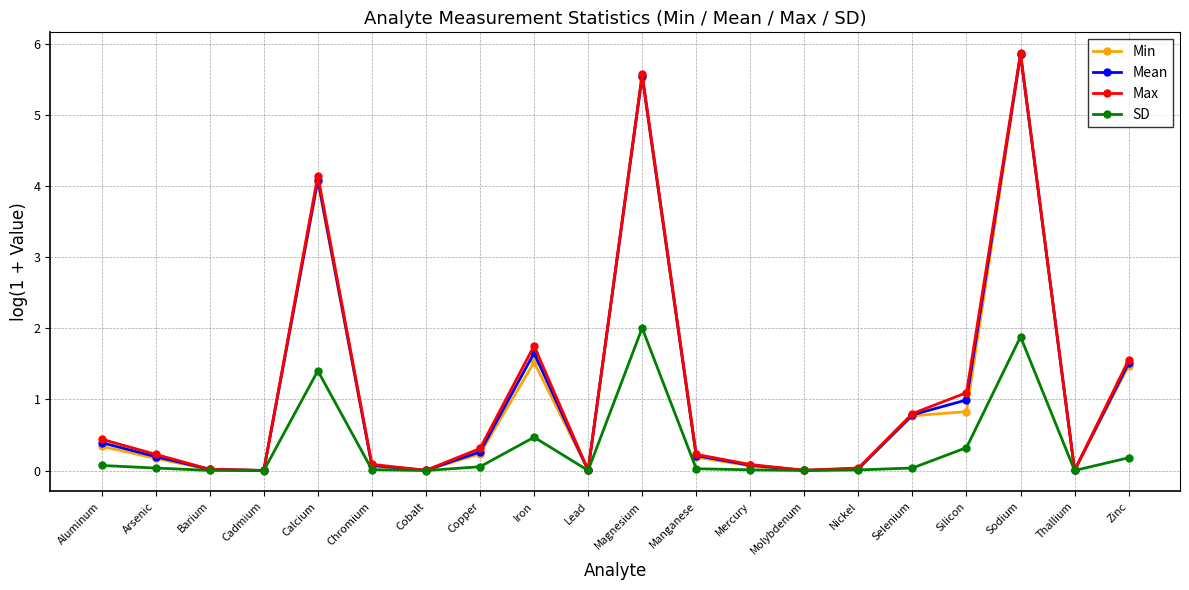

True or false: Max has more than 2 points higher than both neighbors.

True